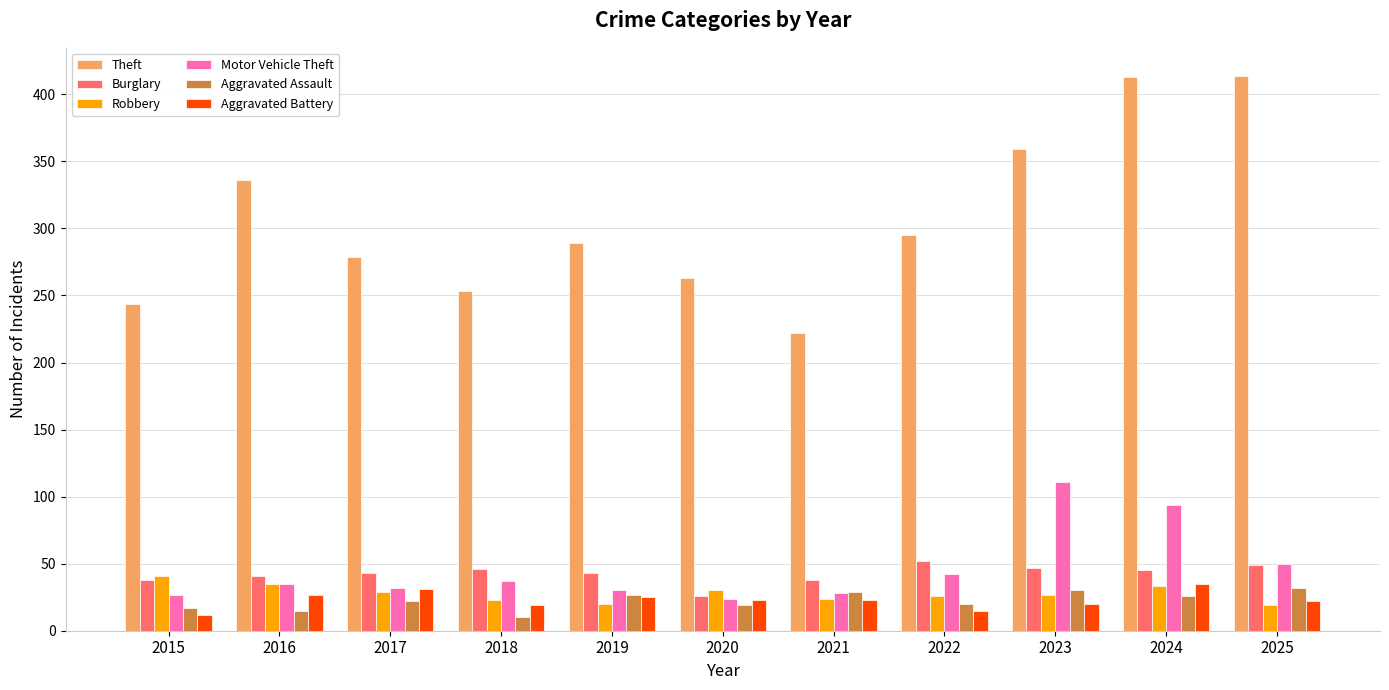

At how many categories does at least one series exceed 192?

11